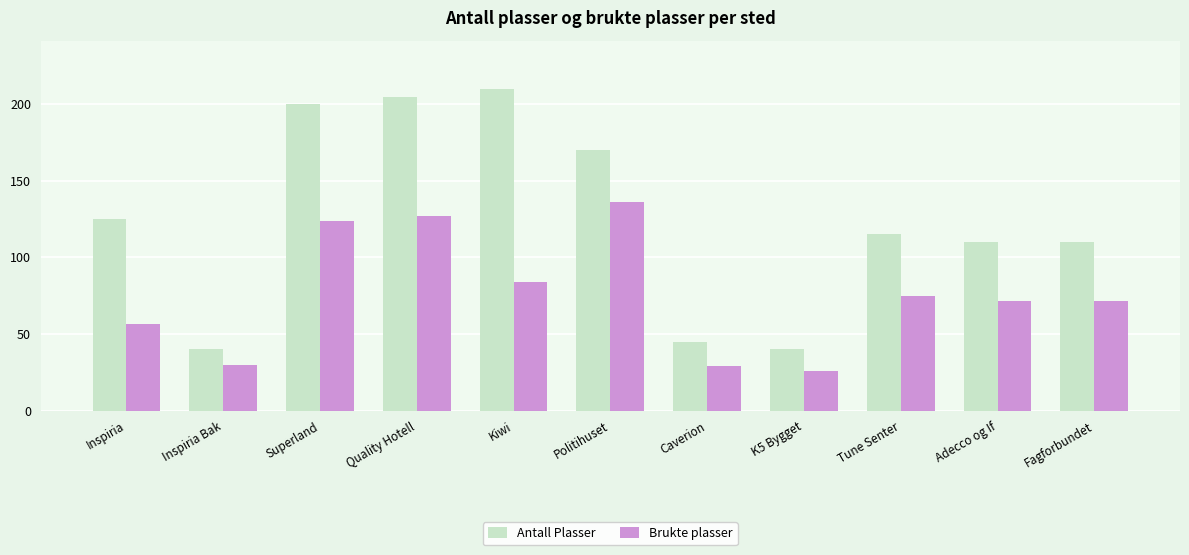

Which category has the highest value in the Brukte plasser series?

Politihuset